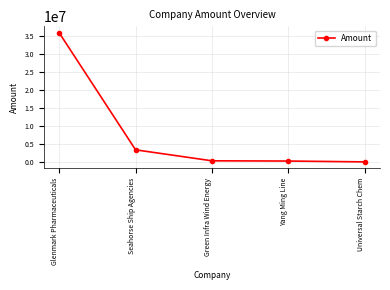

What is the change in value from Glenmark Pharmaceuticals to Green Infra Wind Energy?

-35550000